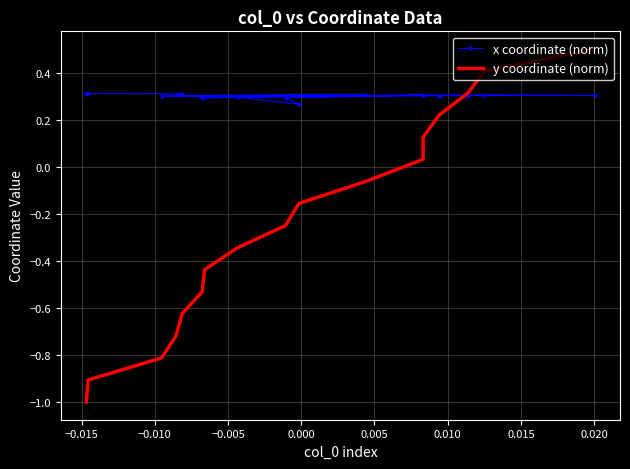

Where is the first local maximum for x coordinate (norm)?

−0.015